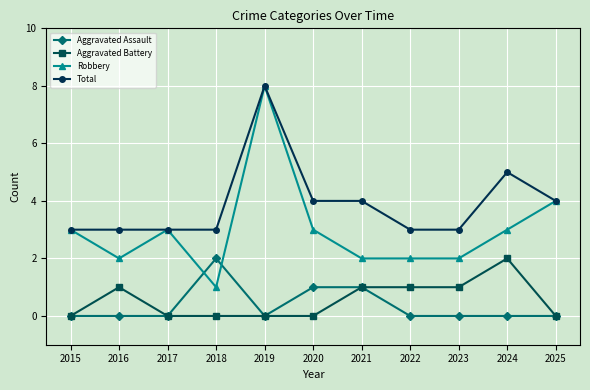

What is the sum of the Robbery values at 2025 and 2019?

12